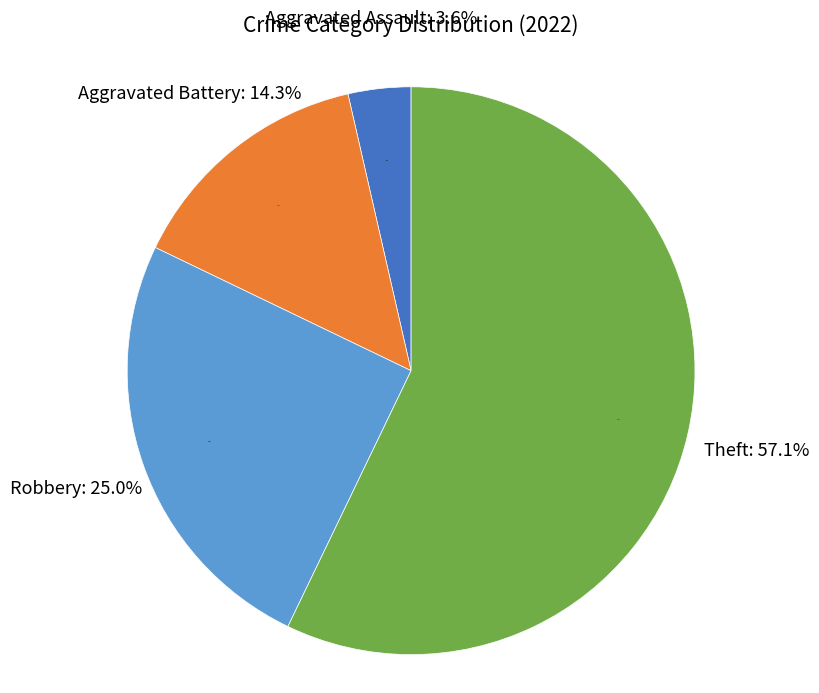

What is the ratio of the value at Aggravated Battery to the value at Robbery?

0.6